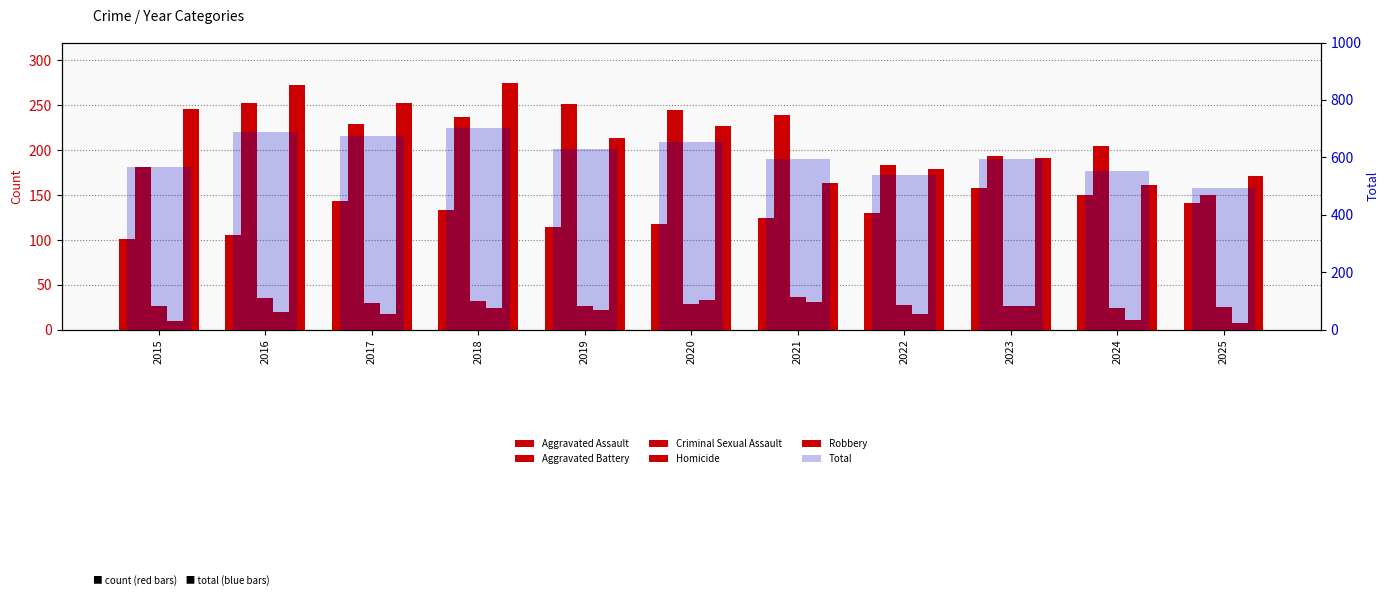

What is the difference between the maximum and second lowest values in the Aggravated Battery series?

72